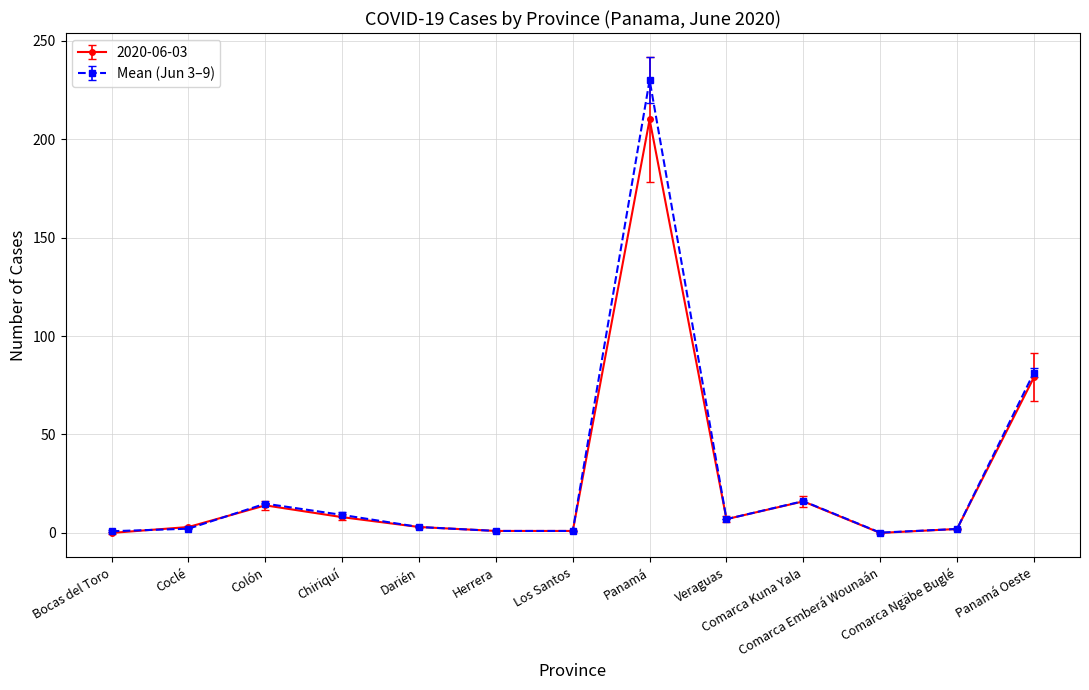

What is the value of the Mean (Jun 3–9) point at the 13th from the left?

81.4